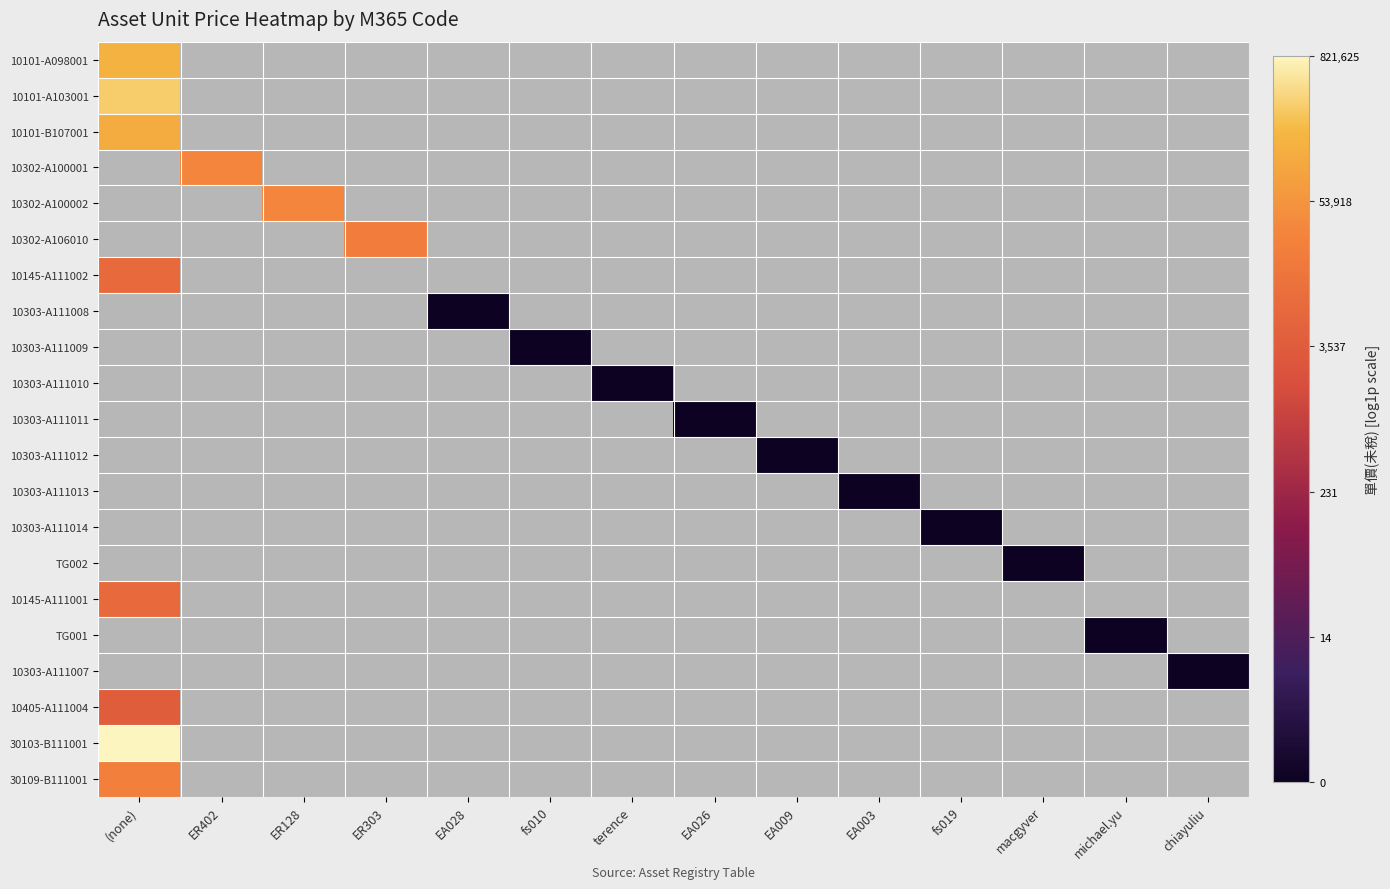

The value of 10303-A111008 at fs010 is 0.2. True or false?

False